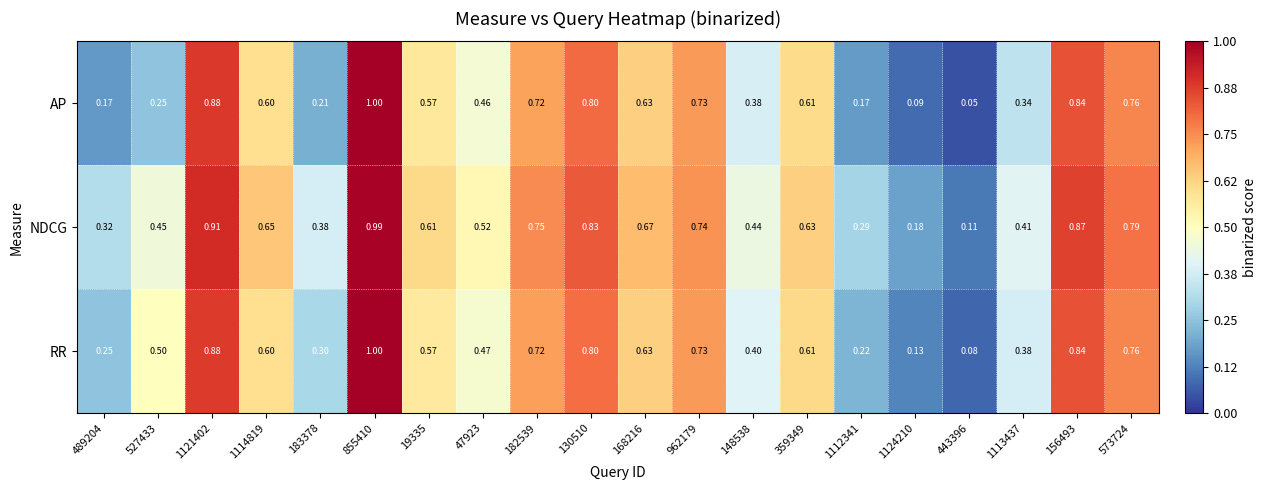

At 47923, list the series in order from smallest to largest.

AP, RR, NDCG